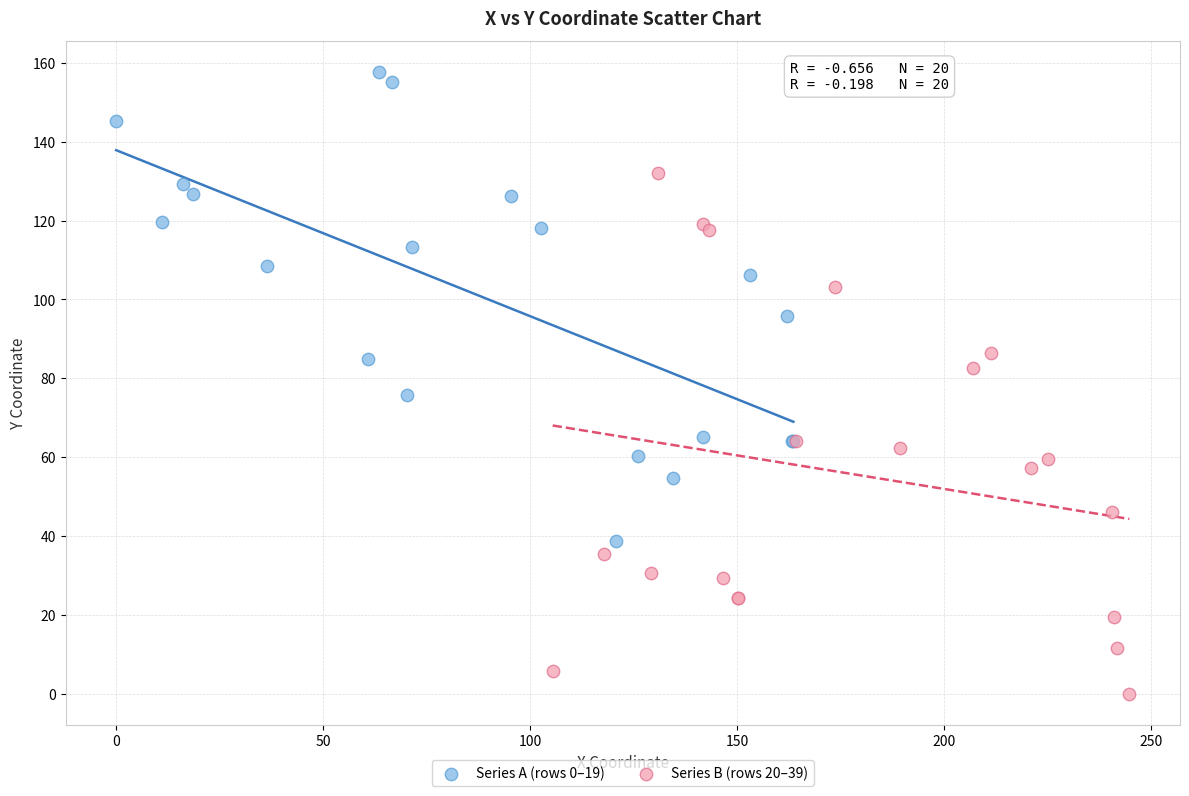

Which series has the largest Y range (max minus min)?

Series B (rows 20–39)